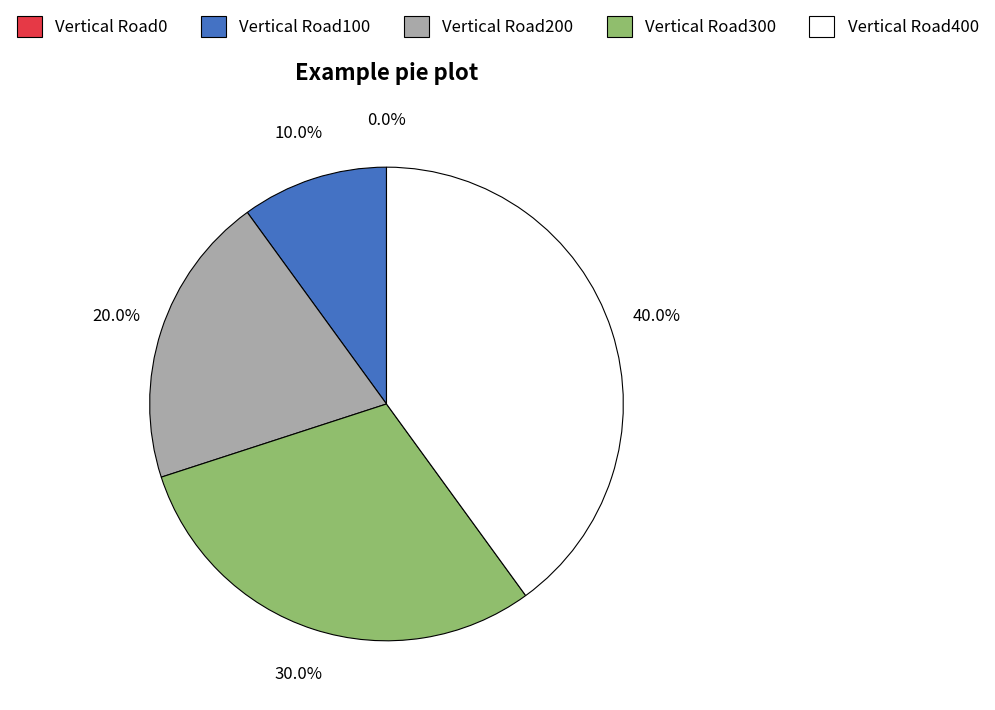

What percentage do Vertical Road400 and Vertical Road100 together represent?

50.0%